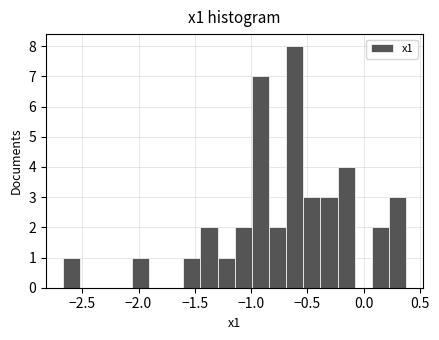

Around what value on the x-axis is the tallest bar? Give the approximate position of its centre, as read against the axis.

-0.60